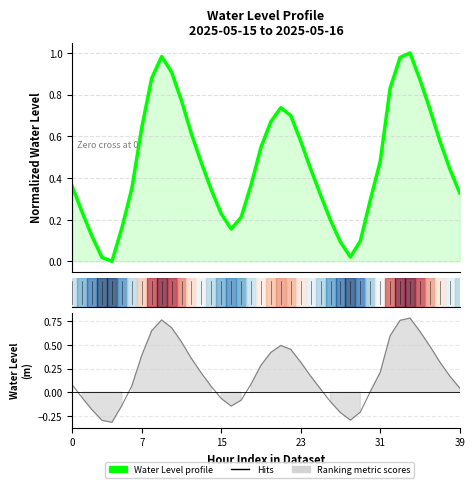

Reading right to left, what are all the values shown in this chart?

0.0	0.2	0.3	0.5	0.6	0.8	0.8	0.6	0.2	0.0	-0.2	-0.3	-0.2	-0.1	0.0	0.2	0.3	0.5	0.5	0.4	0.3	0.1	-0.1	-0.1	-0.1	0.1	0.2	0.4	0.5	0.7	0.8	0.7	0.4	0.1	-0.1	-0.3	-0.3	-0.2	-0.1	0.1